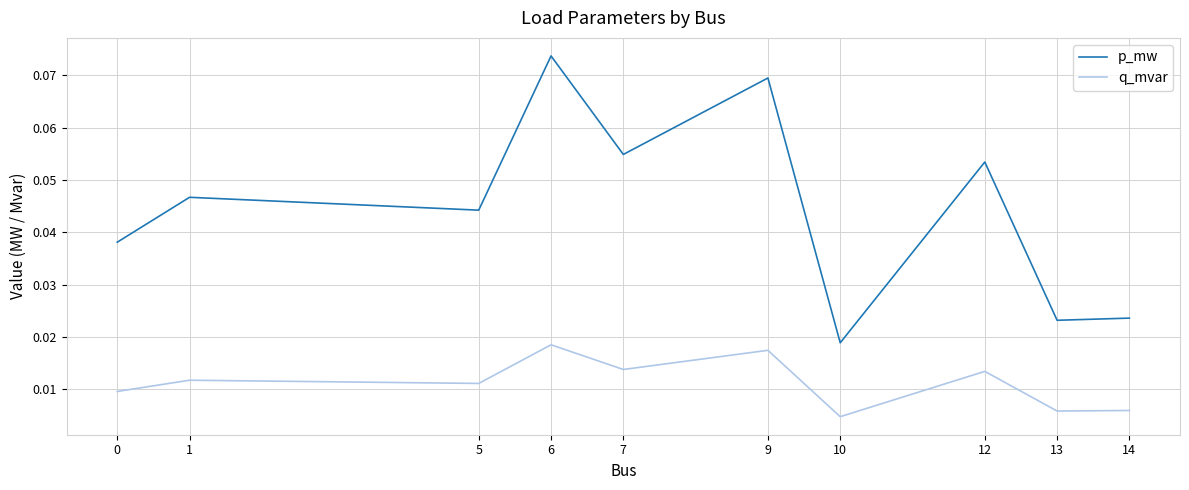

At 14, list the series in order from smallest to largest.

q_mvar, p_mw